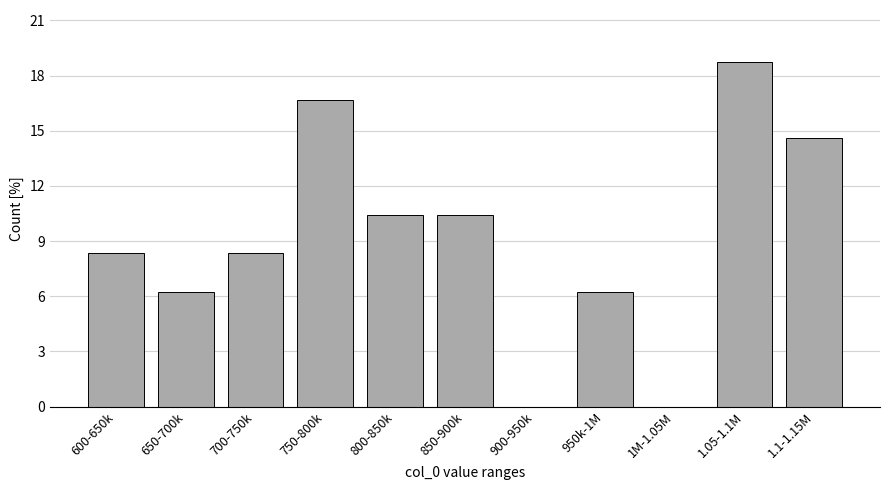

Between 600-650k and 750-800k, which is larger?

750-800k